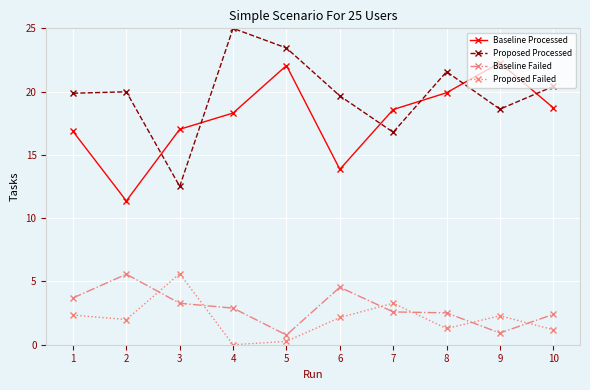

What are all the series names shown in the legend?

Baseline Processed, Proposed Processed, Baseline Failed, Proposed Failed